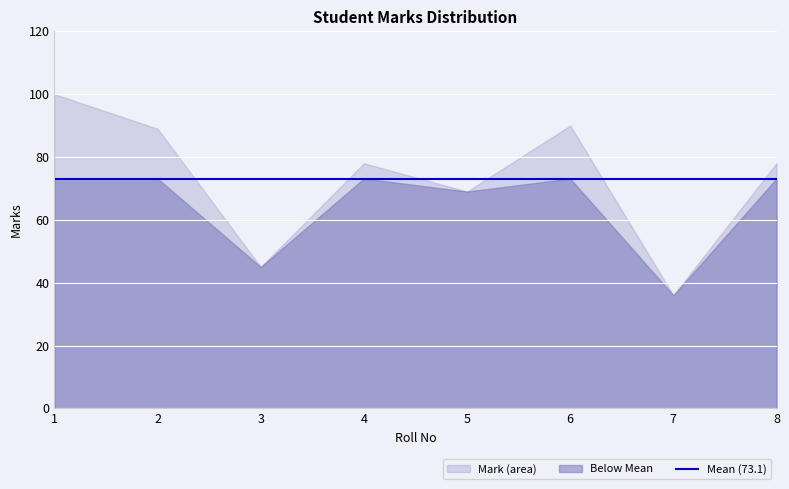

List the labels in order of value, largest first.

1, 6, 2, 4, 8, 5, 3, 7